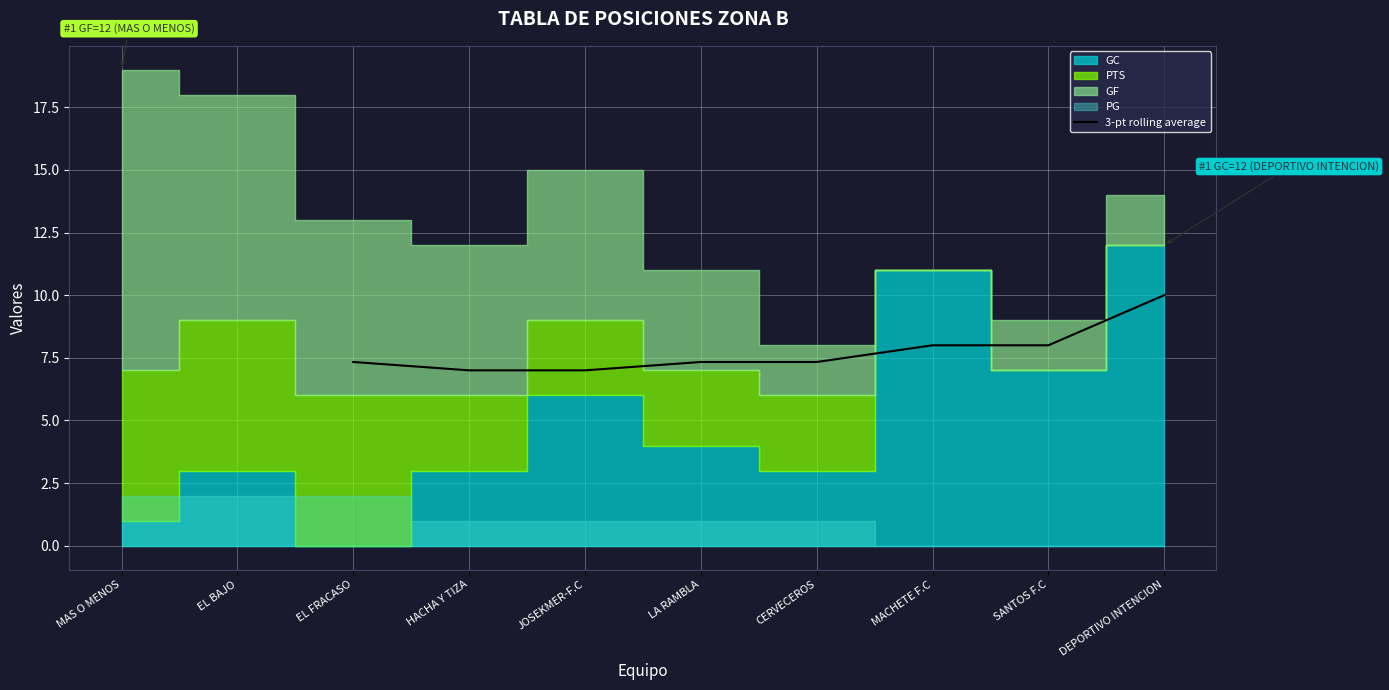

What is the difference between the maximum and second lowest values?

3.0